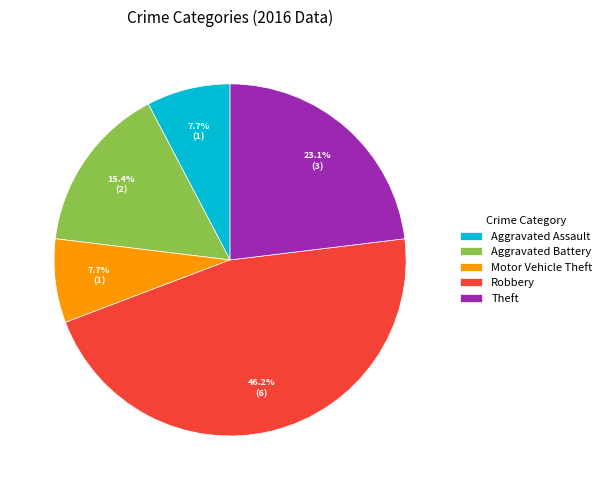

Is Aggravated Assault the majority of the pie?

No